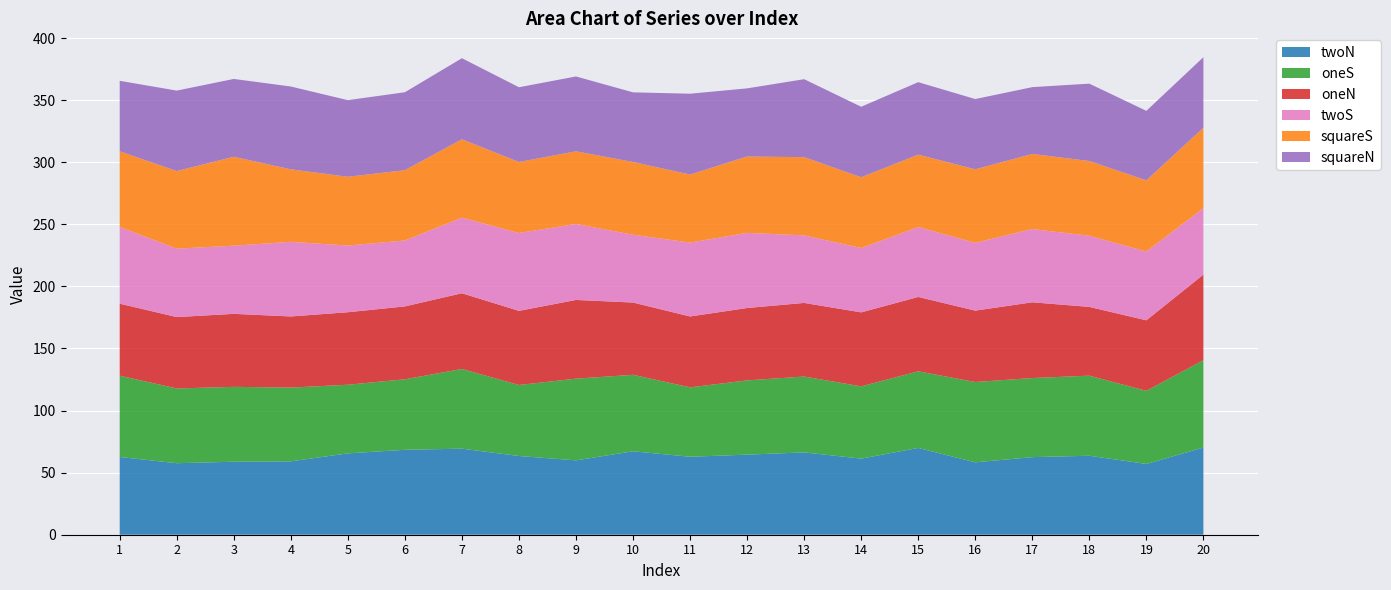

Reading left to right, transcribe all the data shown in this chart.

twoN: 62.6	57.6	58.8	59.1	65.5	68.4	69.3	63.4	59.9	67.2	62.8	64.5	66.3	61.3	69.9	58.3	62.5	63.6	57.0	70.2
oneS: 65.5	60.2	60.3	59.4	55.3	56.8	64.2	57.2	65.8	61.6	55.9	59.8	61.1	58.2	61.7	64.7	63.7	64.5	58.9	70.4
oneN: 58.0	57.5	58.8	57.3	58.4	58.7	61.0	59.7	63.4	58.2	57.1	58.3	59.3	59.6	59.9	57.5	61.0	55.4	56.8	68.9
twoS: 61.8	55.1	54.9	60.1	53.7	53.1	60.9	62.7	61.2	54.6	59.5	60.5	54.4	51.8	56.3	54.6	59.0	57.3	55.4	53.5
squareS: 60.9	62.5	71.6	58.4	55.4	56.6	63.1	57.2	58.5	58.6	54.8	61.5	63.0	57.0	58.3	59.2	60.5	60.2	57.3	64.8
squareN: 56.8	64.8	62.7	66.7	61.7	62.8	65.3	60.2	60.3	56.1	65.1	54.9	62.8	56.8	58.4	56.6	53.8	62.3	56.0	56.8